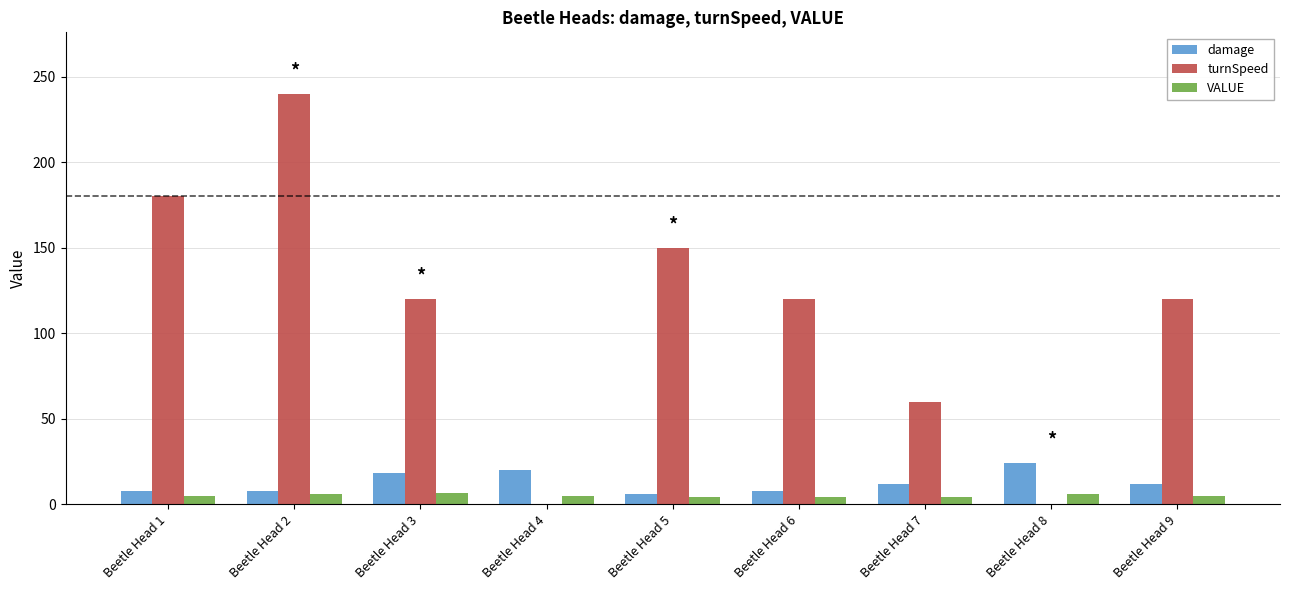

At which category is the sum across all series the highest?

Beetle Head 2